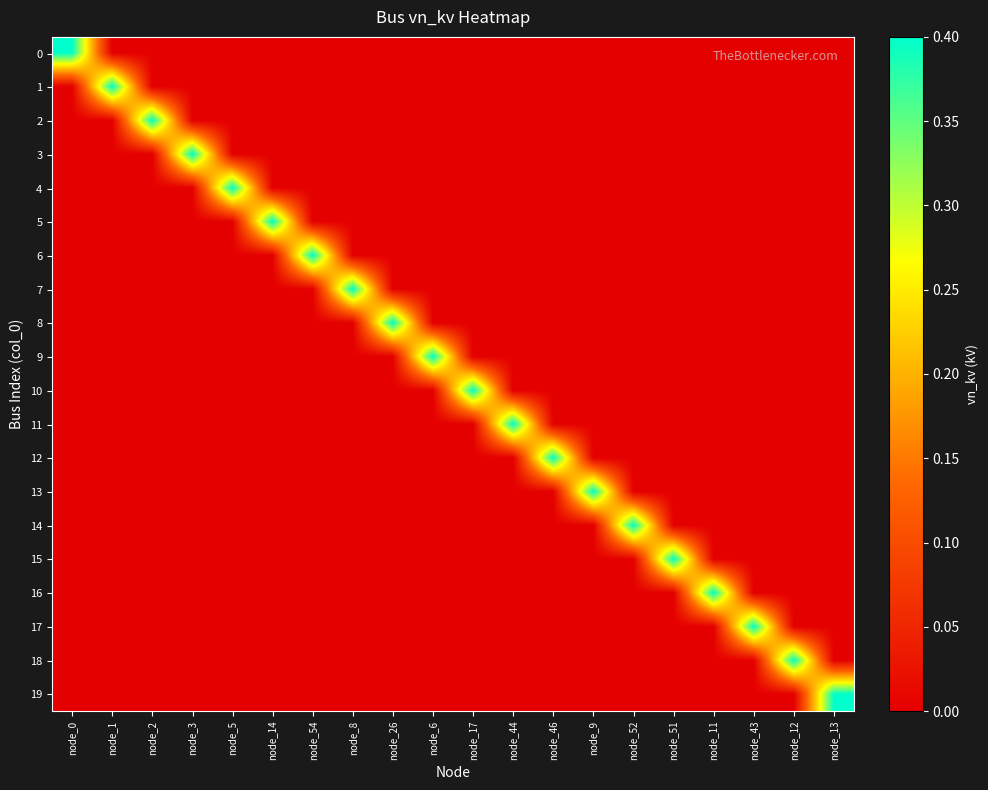

List the series in order of their peak value, highest first.

0, 1, 2, 3, 4, 5, 6, 7, 8, 9, 10, 11, 12, 13, 14, 15, 16, 17, 18, 19